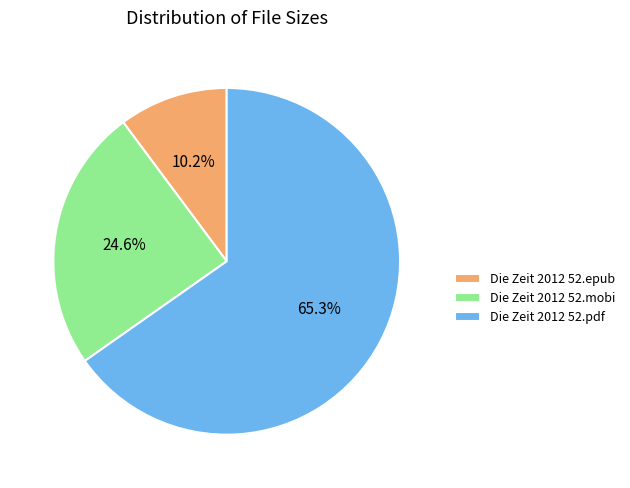

Does Die Zeit 2012 52.mobi represent more than half of the total?

No